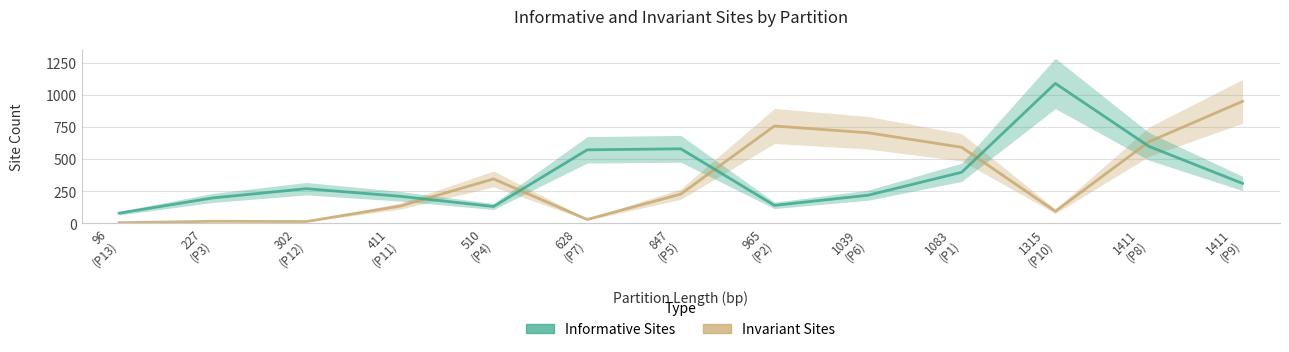

How many lines are shown in the chart?

2